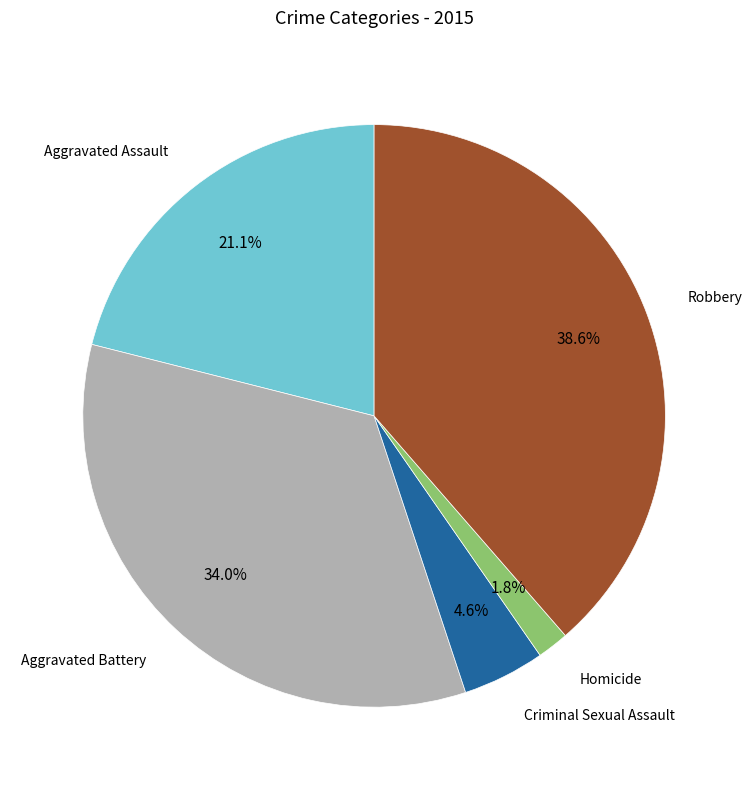

To the nearest percent, what is the difference between the Robbery and Aggravated Battery slice percentages?

5%